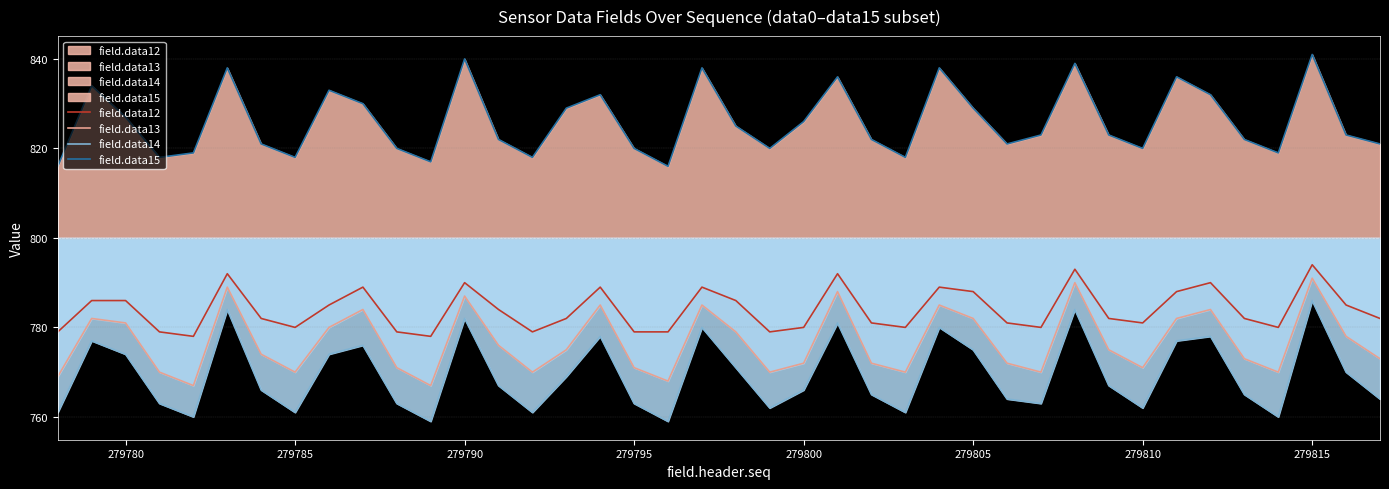

Reading right to left, what are all the values shown in this chart?

field.data12: 782	785	794	780	782	790	788	781	782	793	780	781	788	789	780	781	792	780	779	786	789	779	779	789	782	779	784	790	778	779	789	785	780	782	792	778	779	786	786	779
field.data13: 773	778	791	770	773	784	782	771	775	790	770	772	782	785	770	772	788	772	770	779	785	768	771	785	775	770	776	787	767	771	784	780	770	774	789	767	770	781	782	769
field.data14: 764	770	786	760	765	778	777	762	767	784	763	764	775	780	761	765	781	766	762	771	780	759	763	778	769	761	767	782	759	763	776	774	761	766	784	760	763	774	777	761
field.data15: 821	823	841	819	822	832	836	820	823	839	823	821	829	838	818	822	836	826	820	825	838	816	820	832	829	818	822	840	817	820	830	833	818	821	838	819	818	827	834	816